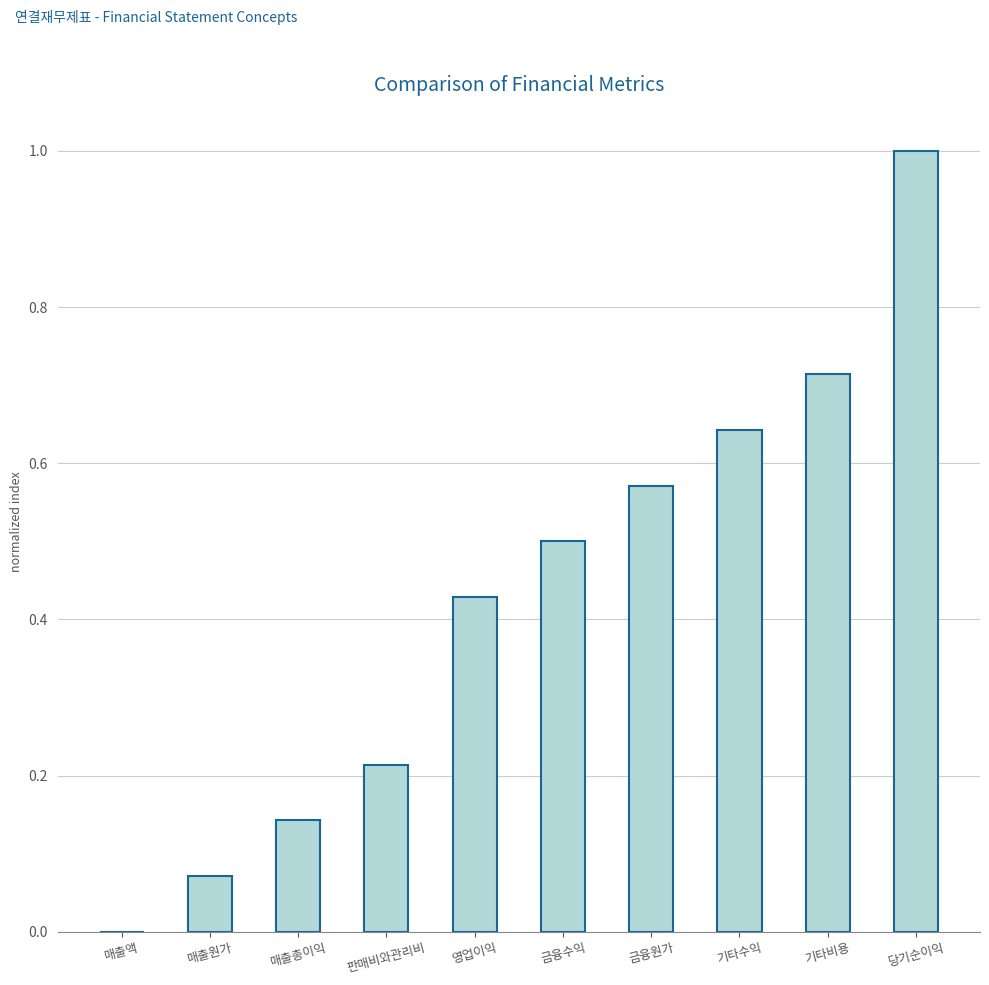

At which category does the chart reach its peak across all series?

당기순이익